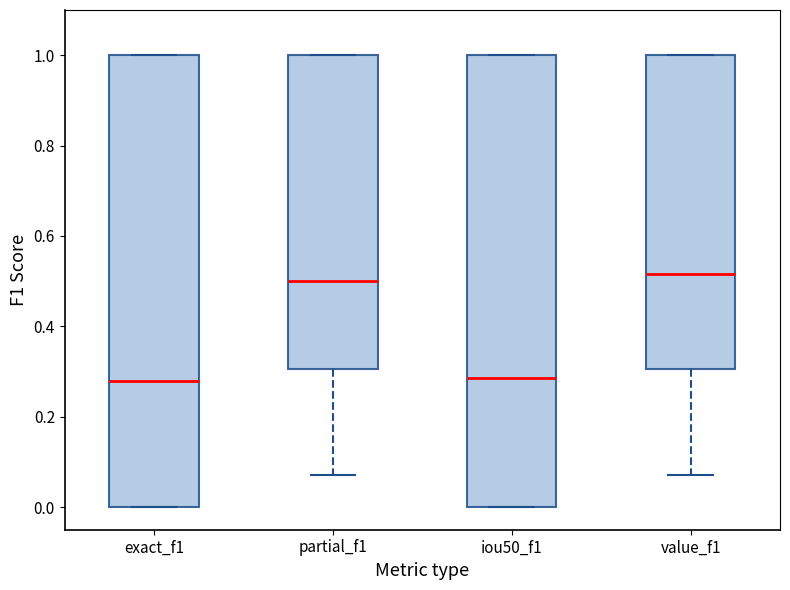

Reading left to right, read every box against the y-axis: the position of its median line, the range the box covers, and the ends of its whiskers. The values are not printed on the chart, so give them approximately, as read against the axis.

exact_f1: median 0.28, box 0.00 to 1.00, whiskers 0.00 to 1.00
partial_f1: median 0.50, box 0.30 to 1.00, whiskers 0.08 to 1.00
iou50_f1: median 0.28, box 0.00 to 1.00, whiskers 0.00 to 1.00
value_f1: median 0.52, box 0.30 to 1.00, whiskers 0.08 to 1.00